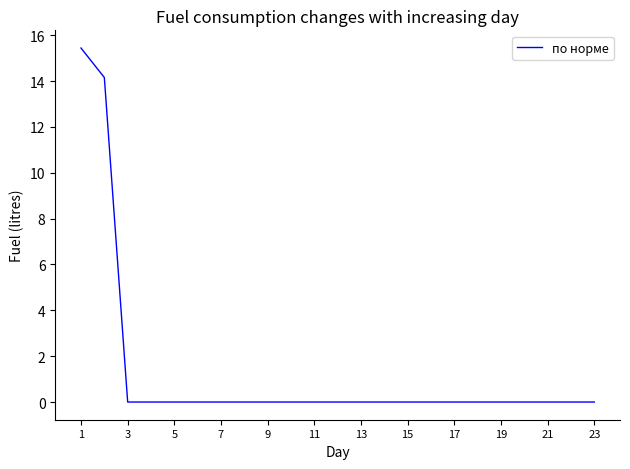

What is the difference between the maximum and minimum values?

15.4